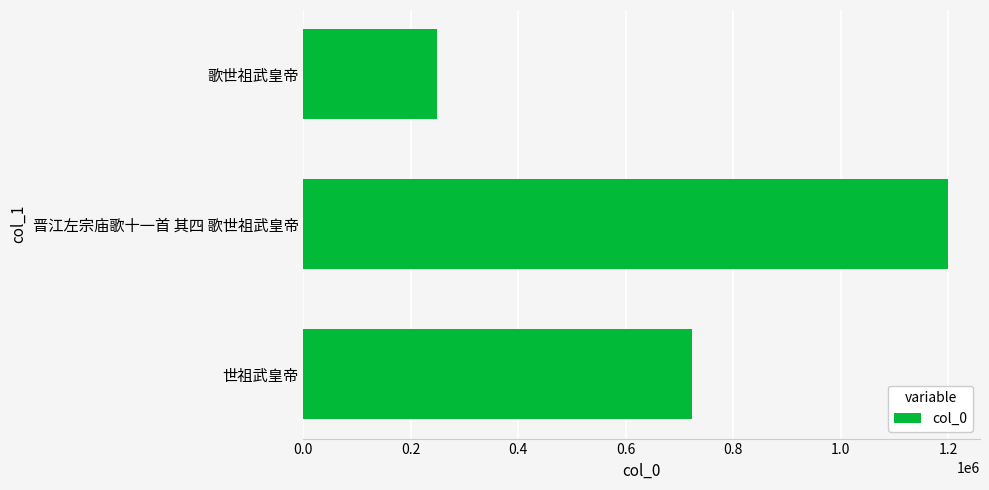

What is the difference between the values at 晋江左宗庙歌十一首 其四 歌世祖武皇帝 and 歌世祖武皇帝?

951428